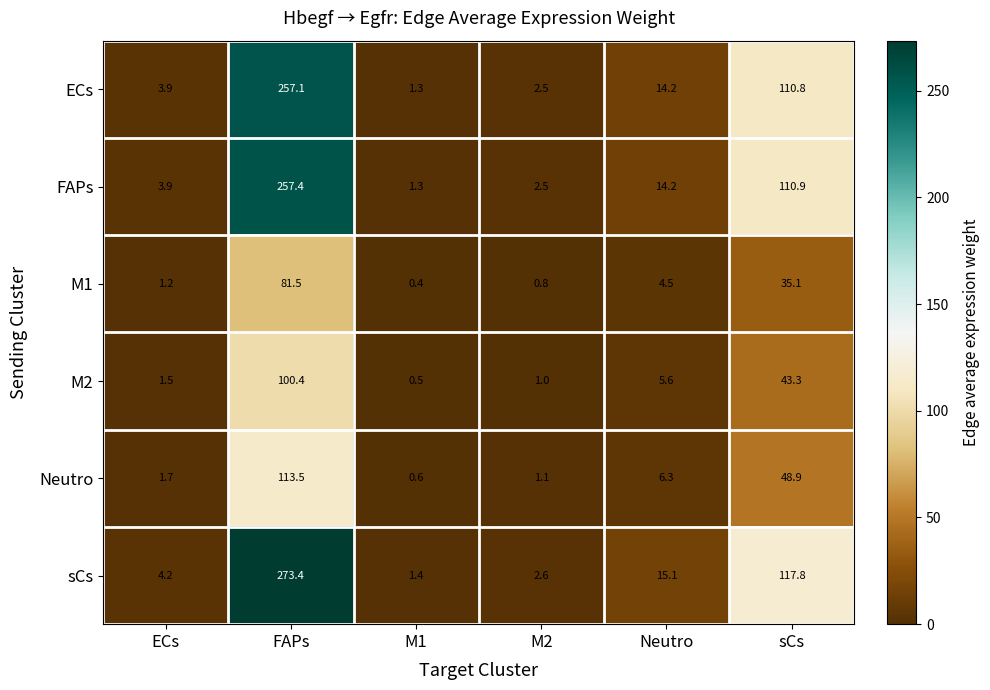

What is the difference between the second highest and minimum values in the M1 series?

34.7